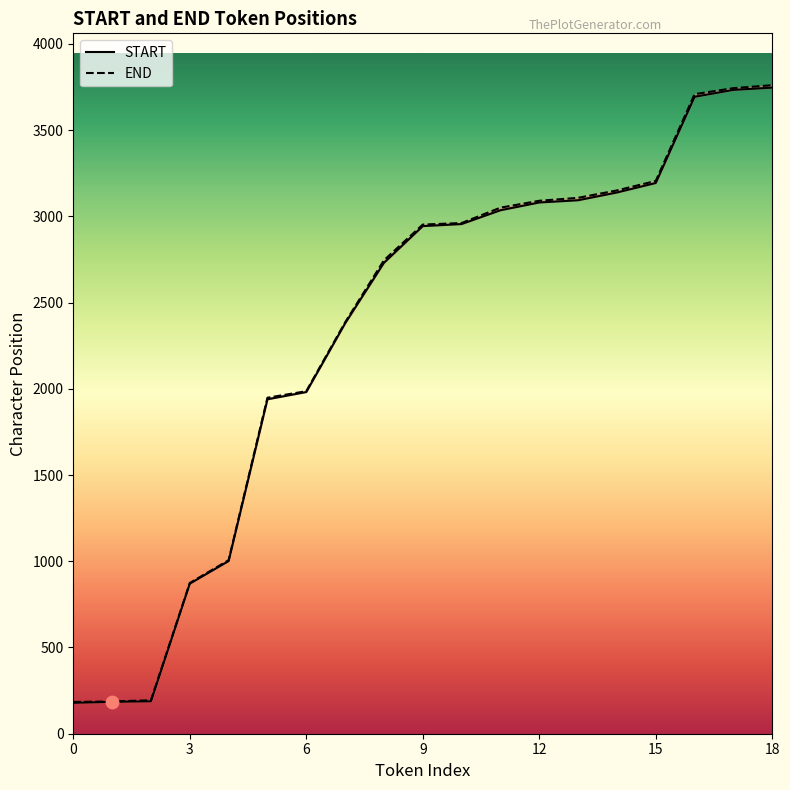

What is the total value across all series at 1?

372